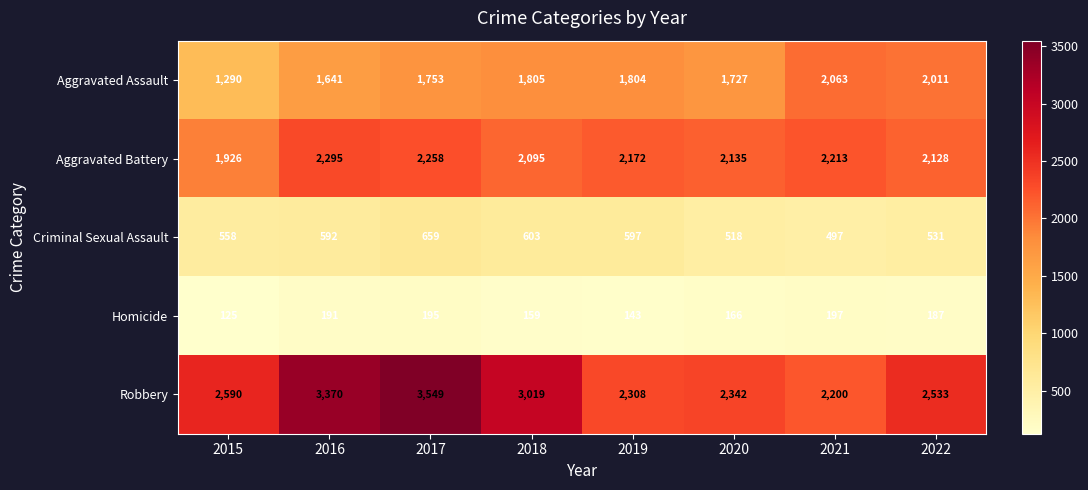

List the series in order of their peak value, lowest first.

Homicide, Criminal Sexual Assault, Aggravated Assault, Aggravated Battery, Robbery